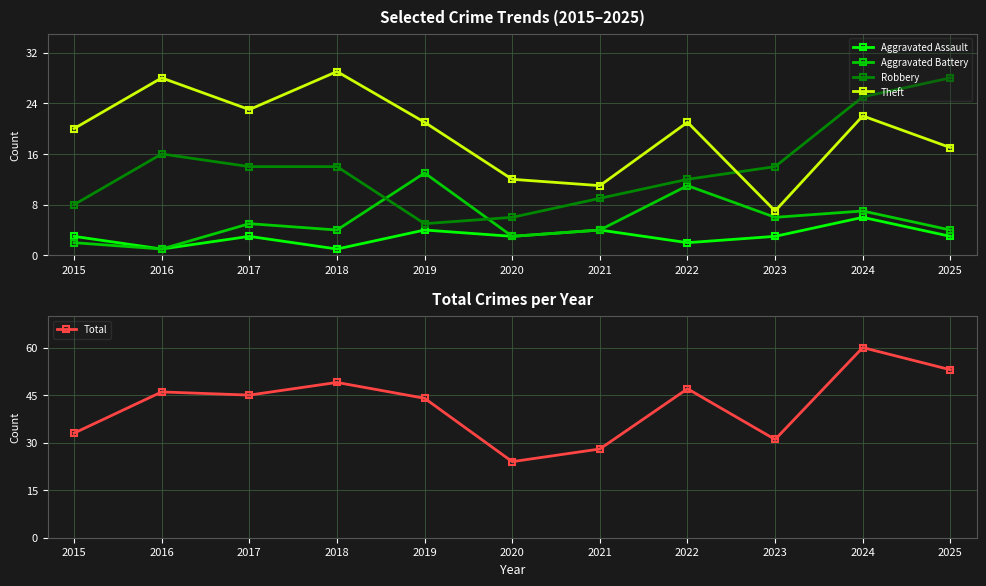

What is the difference between the Robbery values at 2025 and 2020?

22